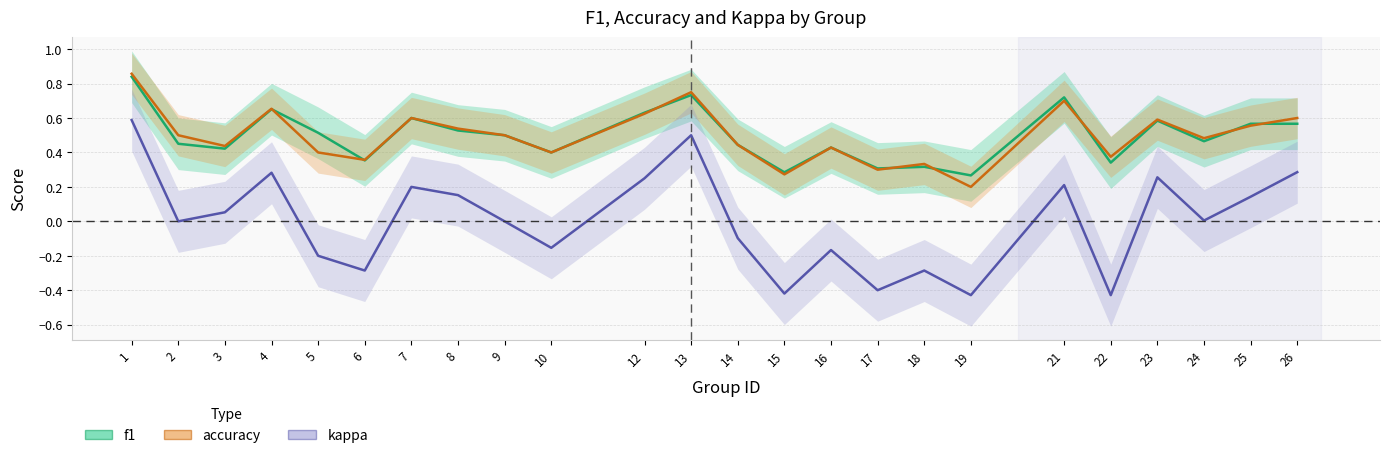

Reading right to left, what are all the values shown in this chart?

f1: 26=0.6	25=0.6	24=0.5	23=0.6	22=0.3	21=0.7	19=0.3	18=0.3	17=0.3	16=0.4	15=0.3	14=0.4	13=0.7	12=0.6	10=0.4	9=0.5	8=0.5	7=0.6	6=0.4	5=0.5	4=0.7	3=0.4	2=0.5	1=0.8
accuracy: 26=0.6	25=0.6	24=0.5	23=0.6	22=0.4	21=0.7	19=0.2	18=0.3	17=0.3	16=0.4	15=0.3	14=0.4	13=0.8	12=0.6	10=0.4	9=0.5	8=0.5	7=0.6	6=0.4	5=0.4	4=0.7	3=0.4	2=0.5	1=0.9
kappa: 26=0.3	25=0.1	24=0.0	23=0.3	22=-0.4	21=0.2	19=-0.4	18=-0.3	17=-0.4	16=-0.2	15=-0.4	14=-0.1	13=0.5	12=0.2	10=-0.2	9=0.0	8=0.2	7=0.2	6=-0.3	5=-0.2	4=0.3	3=0.1	2=0.0	1=0.6